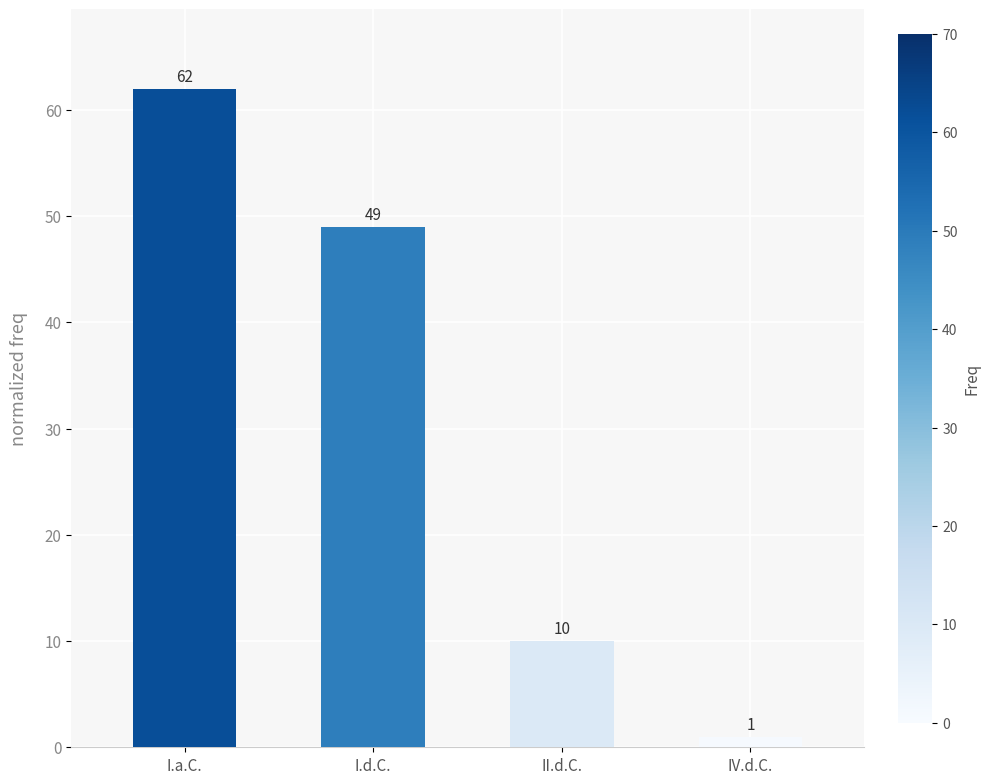

What is the sum of all values?

122